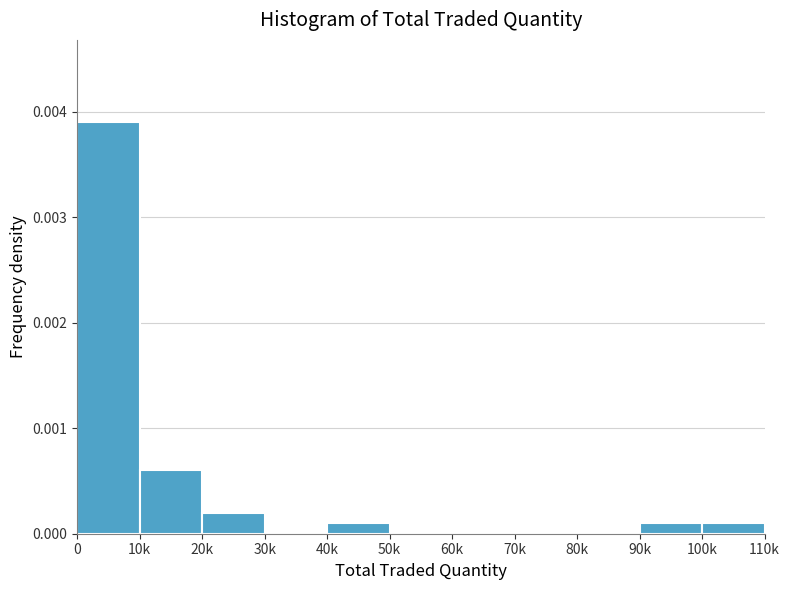

The value at 50k is 0.0. True or false?

True